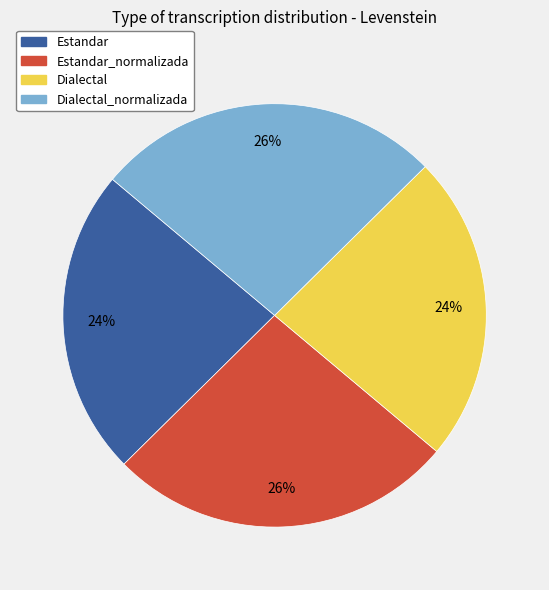

True or false: Dialectal accounts for 36% of the total.

False